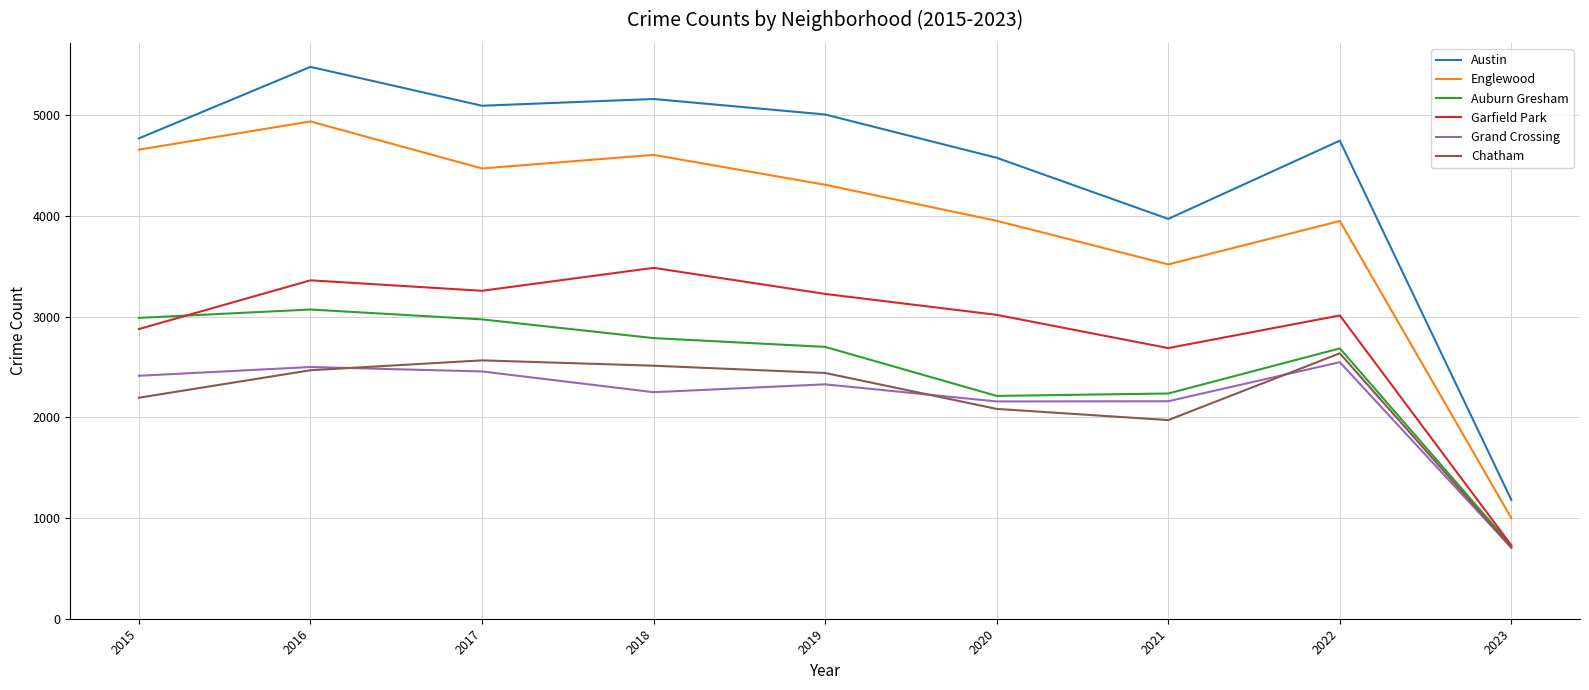

Which series changed the most between 2021 and 2022?

Austin